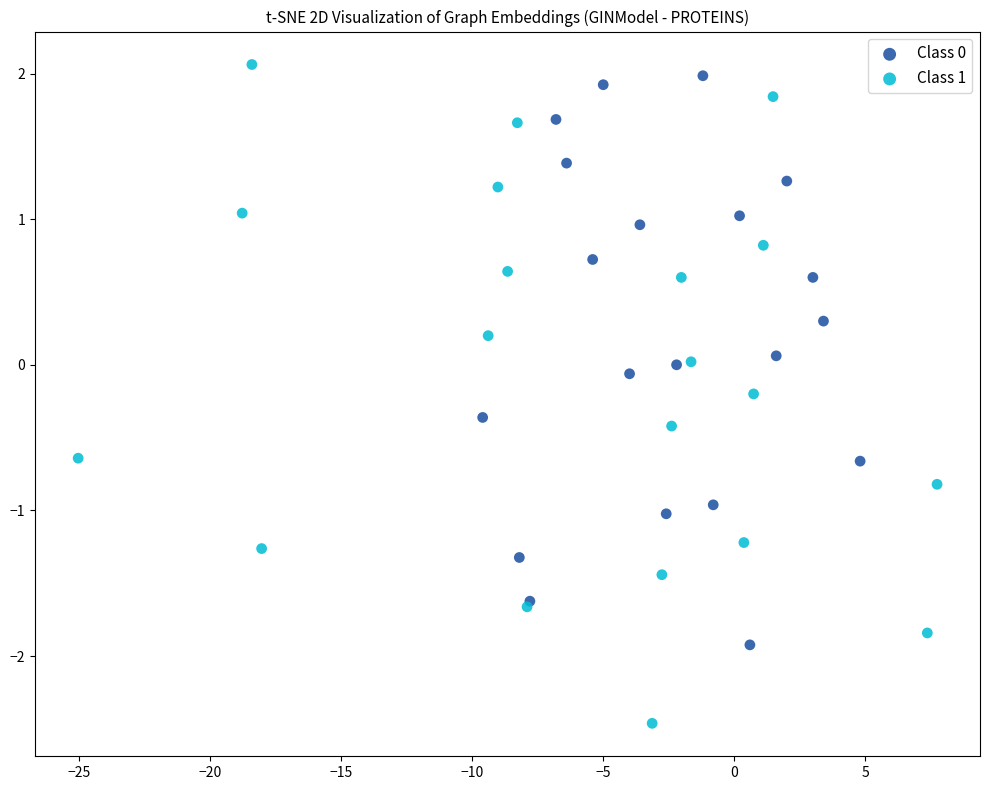

Which series reaches the minimum Y coordinate?

Class 1